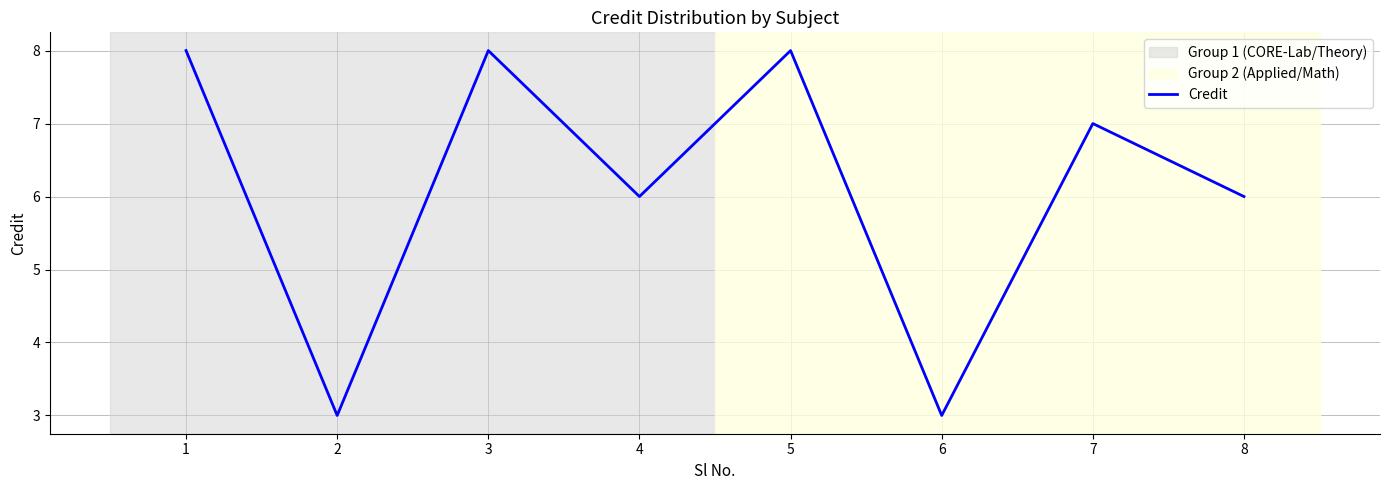

How many lines are shown in the chart?

1